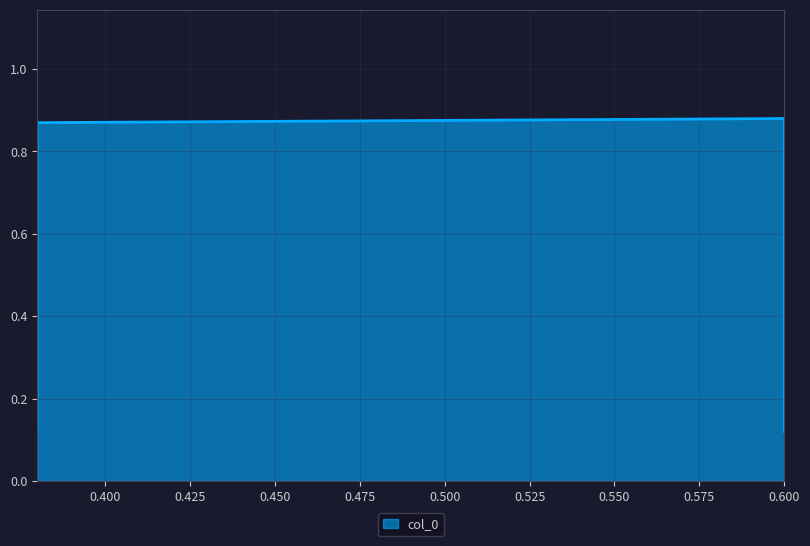

How many categories are shown in the chart?

4